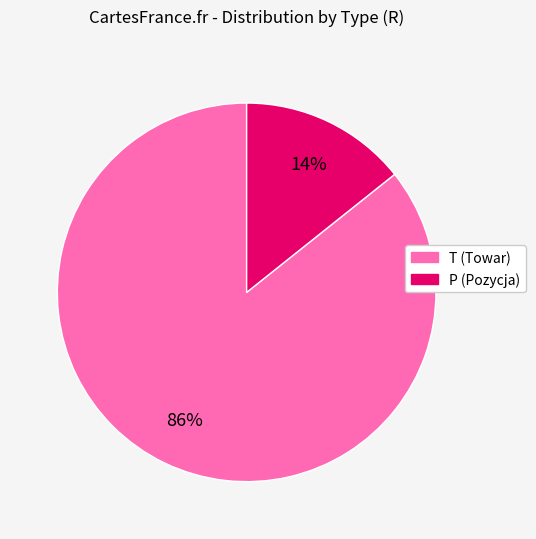

To the nearest percent, what is the combined percentage of T and P?

100%